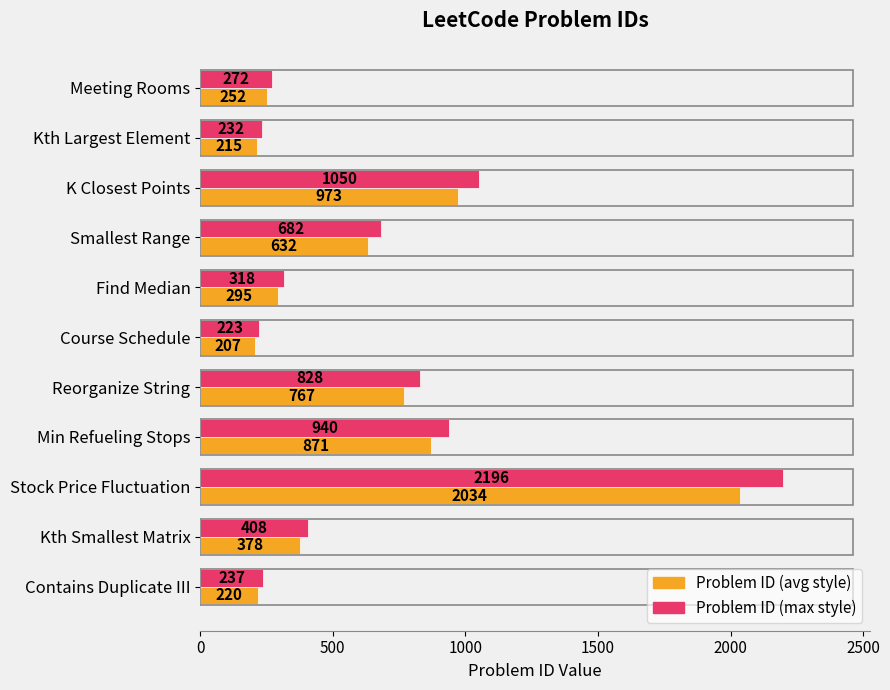

Which series has the largest range (max minus min)?

Problem ID (max style)